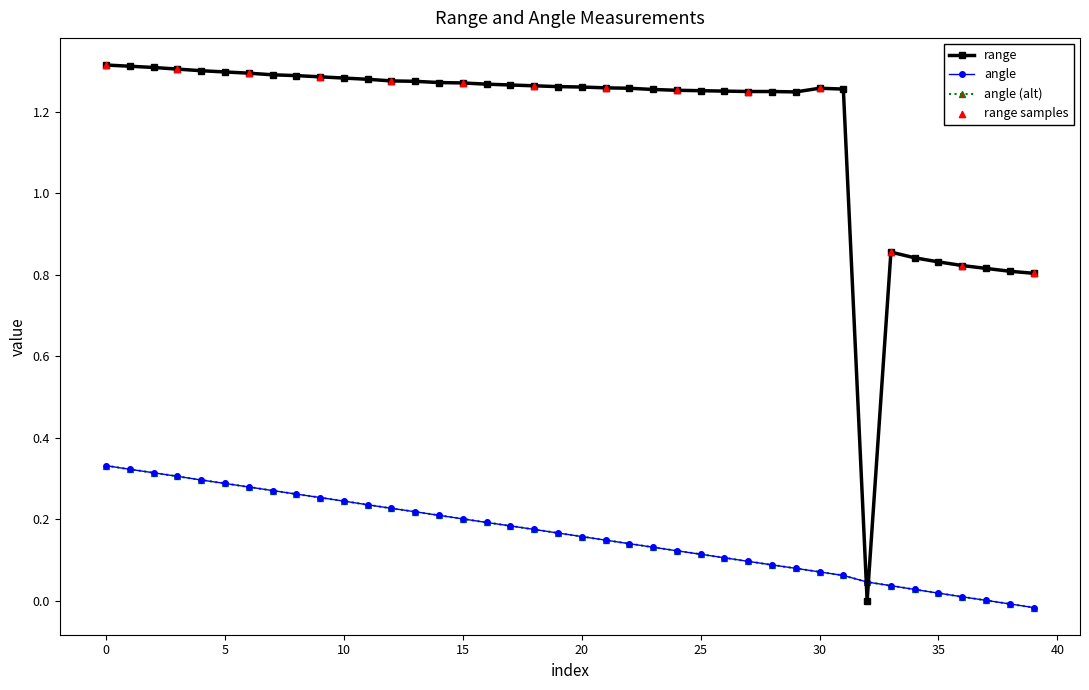

Does the chart have visible grid lines?

No